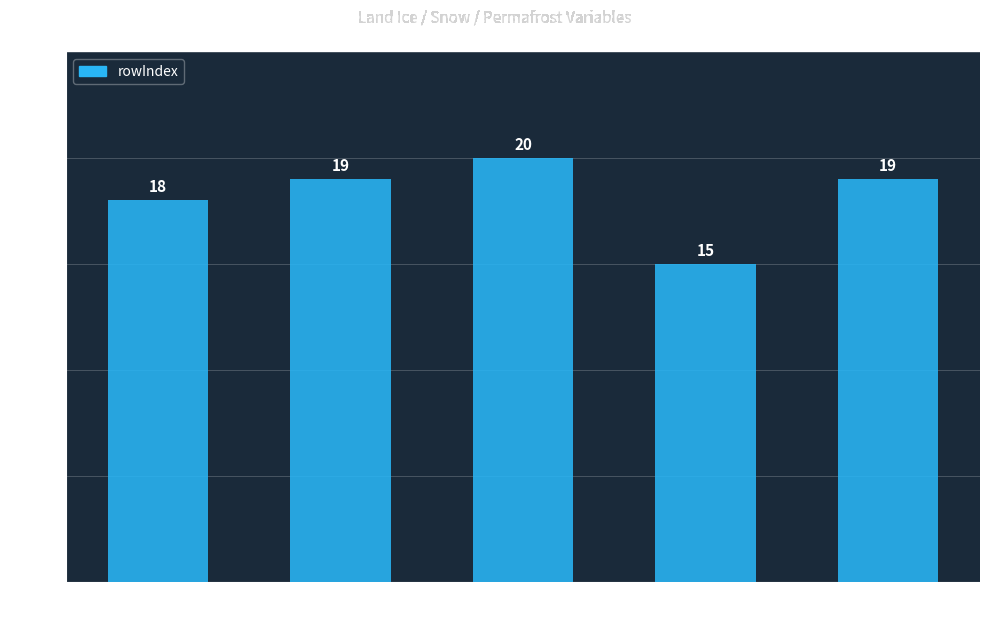

What is the smallest value displayed?

15